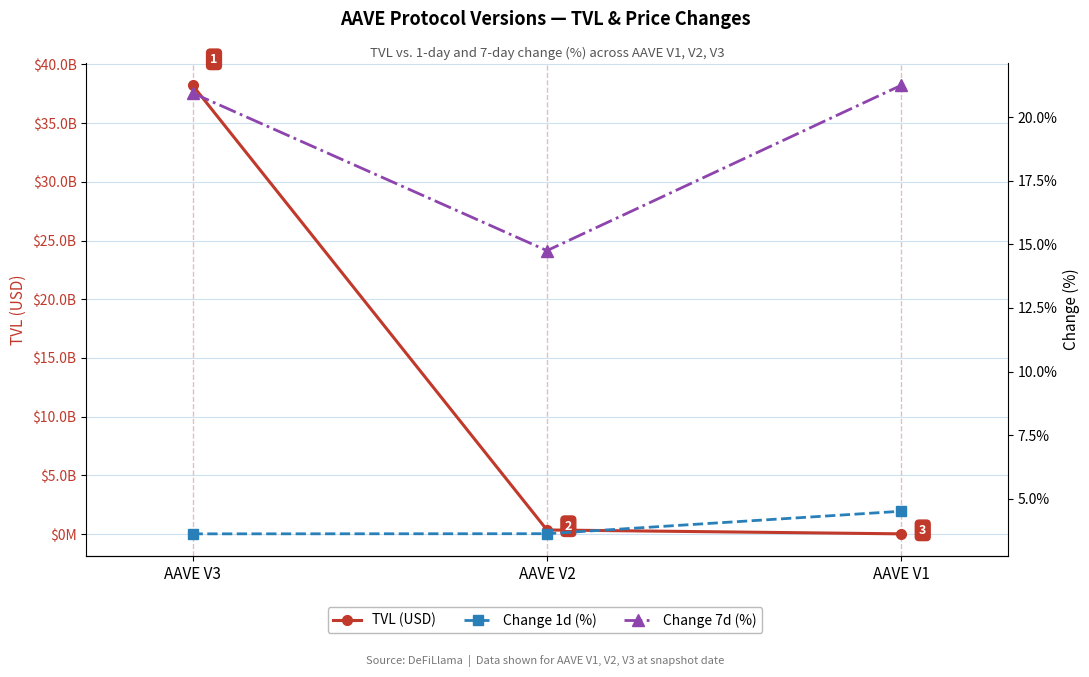

What is the total value across all series at AAVE V1?

15725998.3